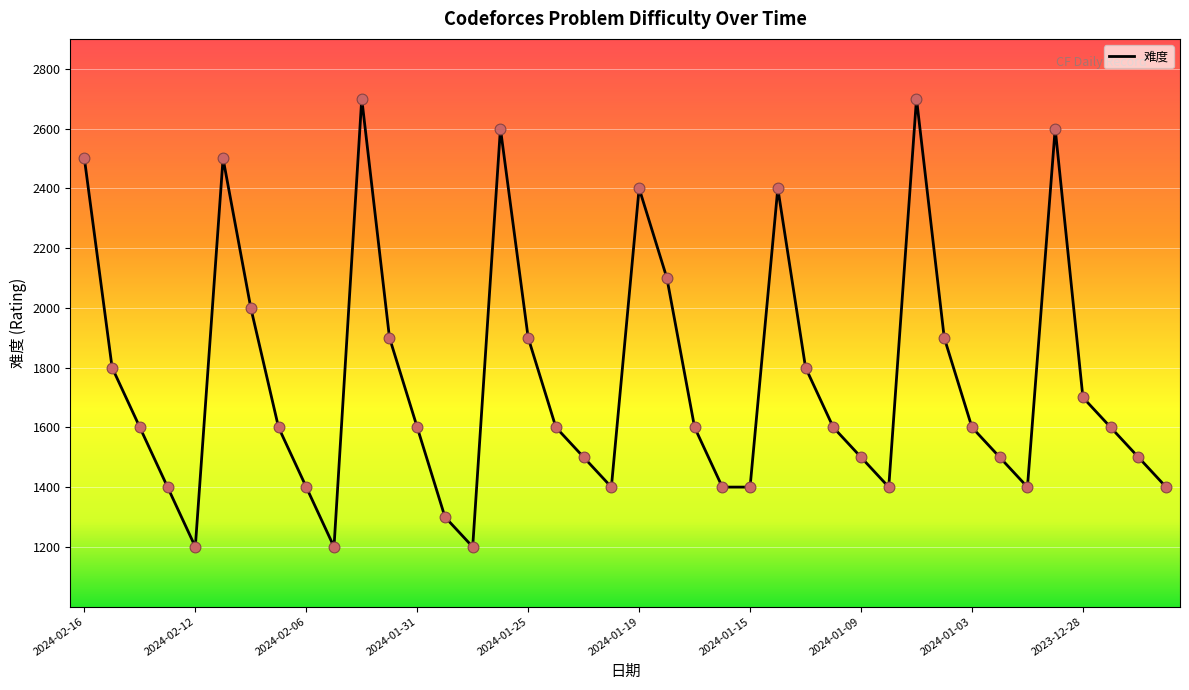

What is the greatest value displayed?

2700